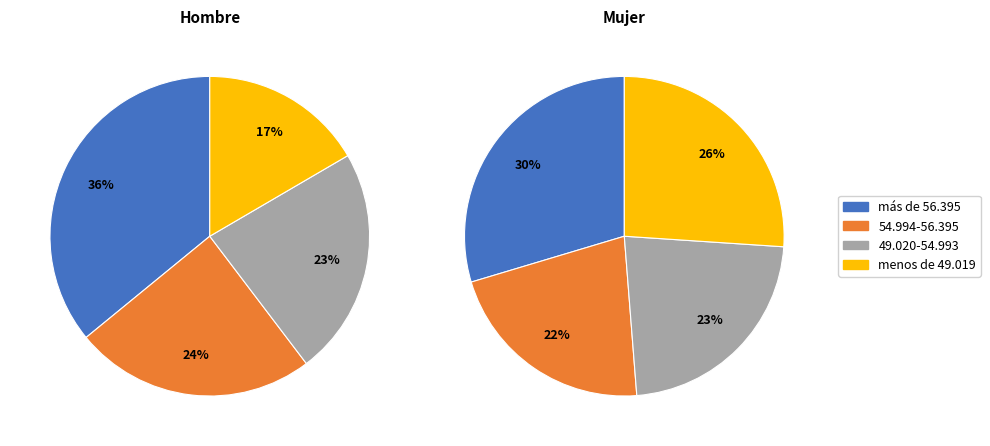

To the nearest percent, what is the average slice percentage?

25%